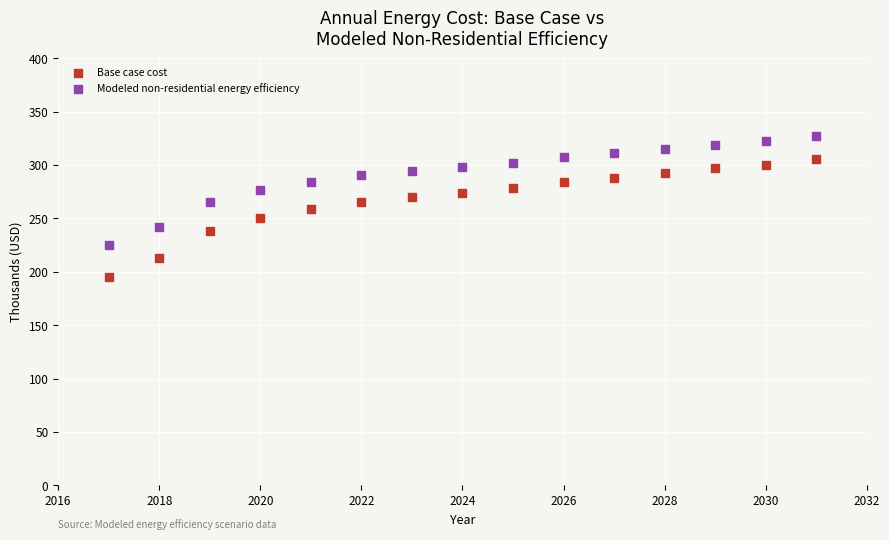

Which series has the largest Y range (max minus min)?

Base case cost